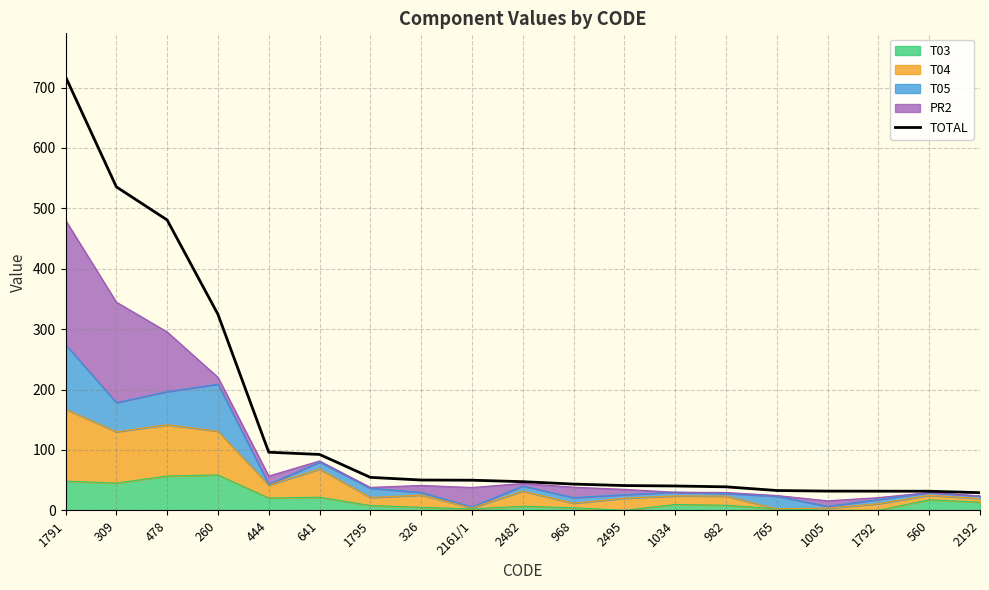

True or false: the data has more than 0 interior local peaks.

False